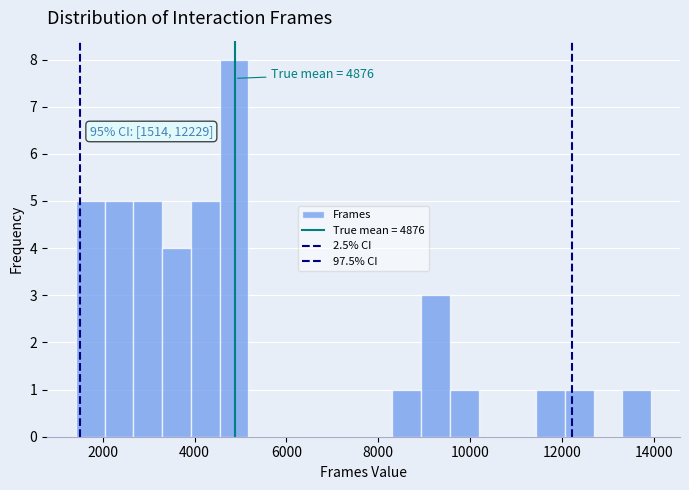

Around what value on the x-axis is the tallest bar? Give the approximate position of its centre, as read against the axis.

4800